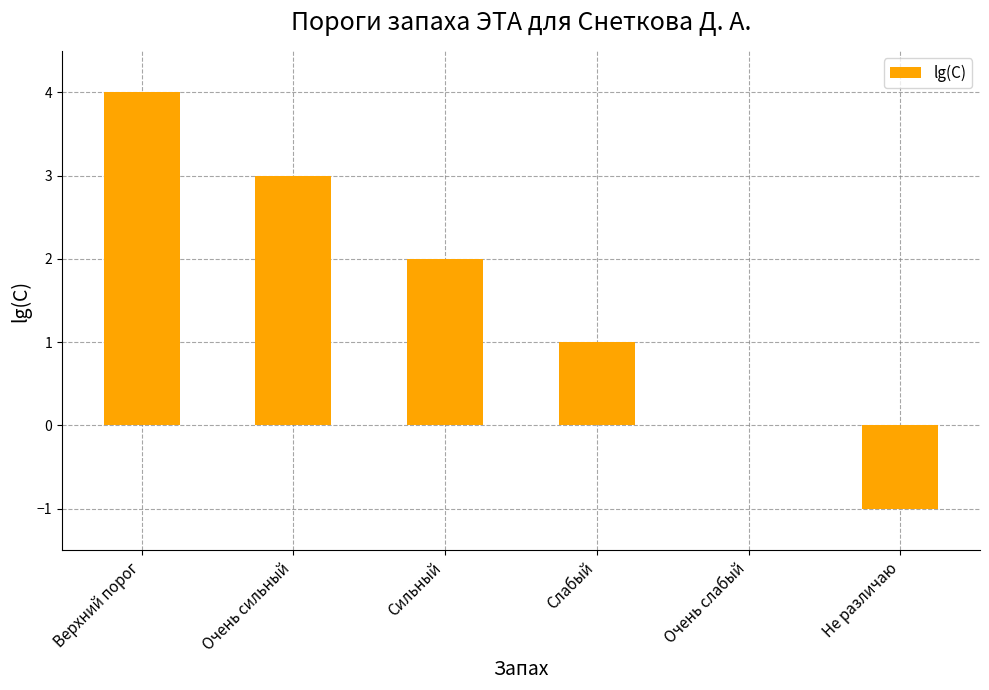

What is the sum of all values?

9